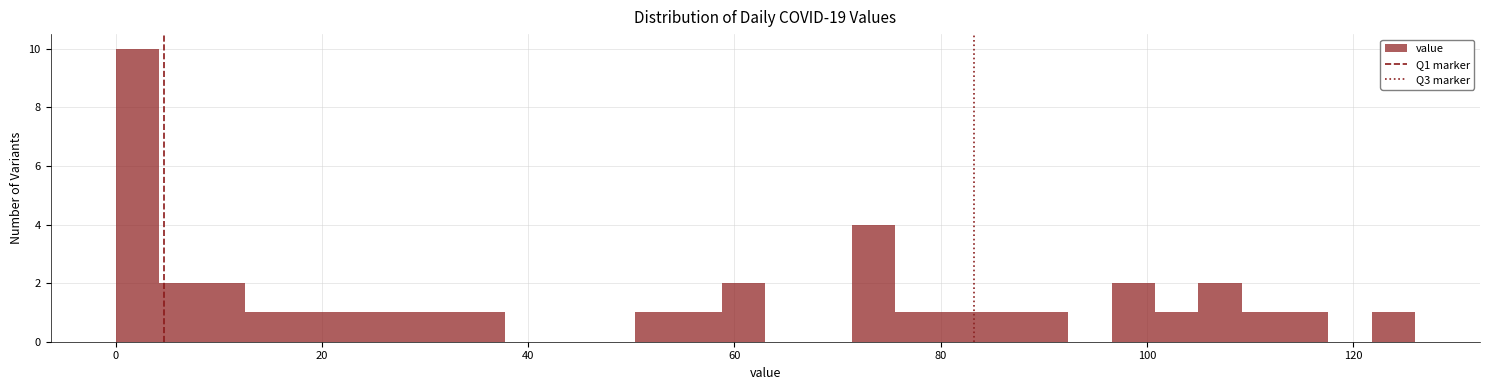

Around what value on the x-axis is the tallest bar? Give the approximate position of its centre, as read against the axis.

2